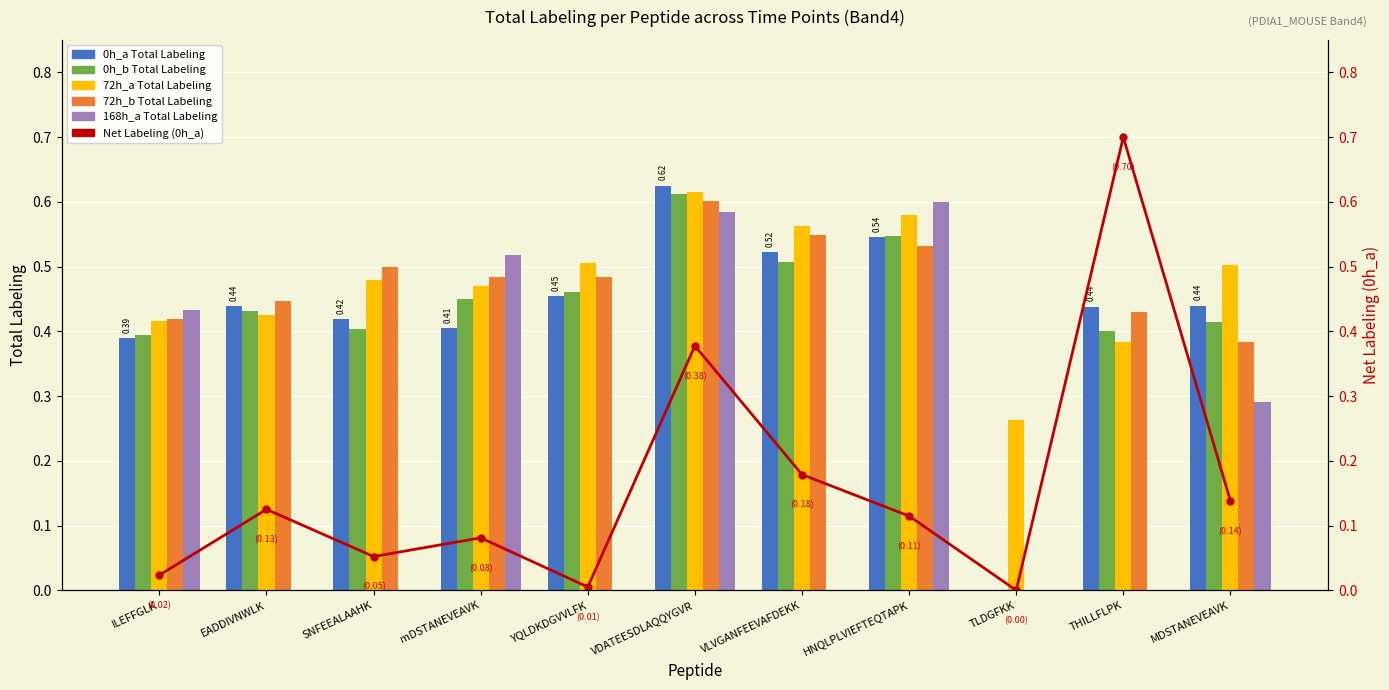

Reading left to right, transcribe all the data shown in this chart.

0h_a: ILEFFGLK=0.4	EADDIVNWLK=0.4	SNFEEALAAHK=0.4	mDSTANEVEAVK=0.4	YQLDKDGVVLFK=0.5	VDATEESDLAQQYGVR=0.6	VLVGANFEEVAFDEKK=0.5	HNQLPLVIEFTEQTAPK=0.5	TLDGFKK=0.0	THILLFLPK=0.4	MDSTANEVEAVK=0.4
0h_b: ILEFFGLK=0.4	EADDIVNWLK=0.4	SNFEEALAAHK=0.4	mDSTANEVEAVK=0.5	YQLDKDGVVLFK=0.5	VDATEESDLAQQYGVR=0.6	VLVGANFEEVAFDEKK=0.5	HNQLPLVIEFTEQTAPK=0.5	TLDGFKK=0.0	THILLFLPK=0.4	MDSTANEVEAVK=0.4
72h_a: ILEFFGLK=0.4	EADDIVNWLK=0.4	SNFEEALAAHK=0.5	mDSTANEVEAVK=0.5	YQLDKDGVVLFK=0.5	VDATEESDLAQQYGVR=0.6	VLVGANFEEVAFDEKK=0.6	HNQLPLVIEFTEQTAPK=0.6	TLDGFKK=0.3	THILLFLPK=0.4	MDSTANEVEAVK=0.5
72h_b: ILEFFGLK=0.4	EADDIVNWLK=0.4	SNFEEALAAHK=0.5	mDSTANEVEAVK=0.5	YQLDKDGVVLFK=0.5	VDATEESDLAQQYGVR=0.6	VLVGANFEEVAFDEKK=0.5	HNQLPLVIEFTEQTAPK=0.5	TLDGFKK=0.0	THILLFLPK=0.4	MDSTANEVEAVK=0.4
168h_a: ILEFFGLK=0.4	EADDIVNWLK=0.0	SNFEEALAAHK=0.0	mDSTANEVEAVK=0.5	YQLDKDGVVLFK=0.0	VDATEESDLAQQYGVR=0.6	VLVGANFEEVAFDEKK=0.0	HNQLPLVIEFTEQTAPK=0.6	TLDGFKK=0.0	THILLFLPK=0.0	MDSTANEVEAVK=0.3
Net Labeling (0h_a): ILEFFGLK=0.0	EADDIVNWLK=0.1	SNFEEALAAHK=0.1	mDSTANEVEAVK=0.1	YQLDKDGVVLFK=0.0	VDATEESDLAQQYGVR=0.4	VLVGANFEEVAFDEKK=0.2	HNQLPLVIEFTEQTAPK=0.1	TLDGFKK=0.0	THILLFLPK=0.7	MDSTANEVEAVK=0.1